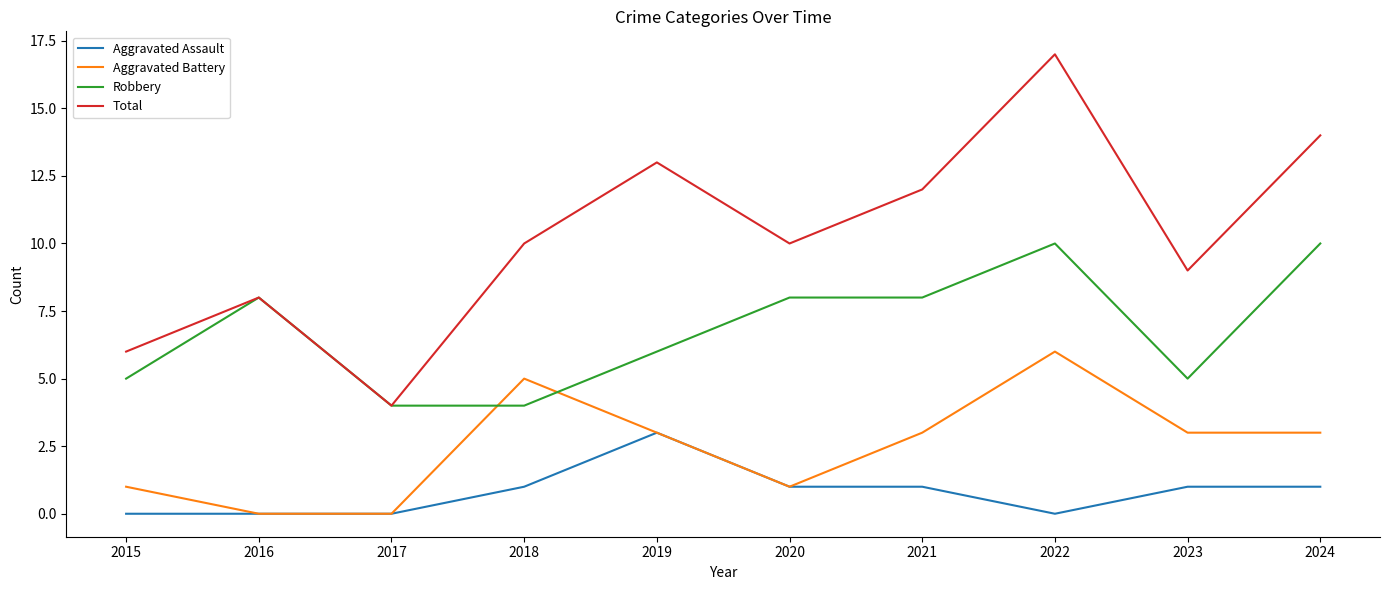

Reading left to right, what are all the values shown in this chart?

Aggravated Assault: 2015=0	2016=0	2017=0	2018=1	2019=3	2020=1	2021=1	2022=0	2023=1	2024=1
Aggravated Battery: 2015=1	2016=0	2017=0	2018=5	2019=3	2020=1	2021=3	2022=6	2023=3	2024=3
Robbery: 2015=5	2016=8	2017=4	2018=4	2019=6	2020=8	2021=8	2022=10	2023=5	2024=10
Total: 2015=6	2016=8	2017=4	2018=10	2019=13	2020=10	2021=12	2022=17	2023=9	2024=14